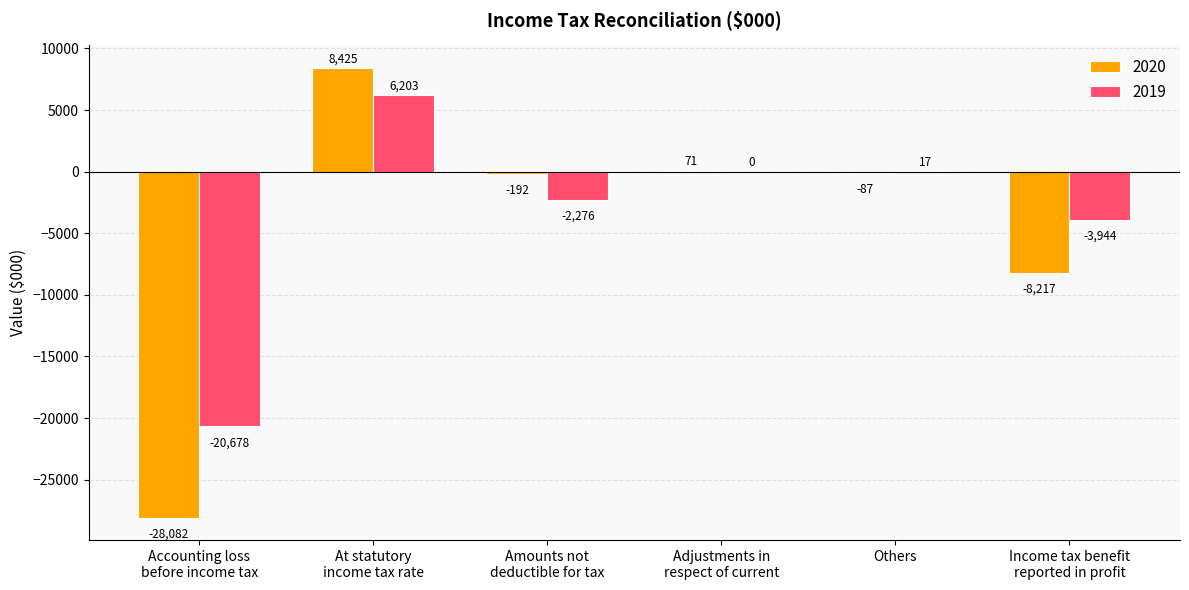

What is the difference between the 2019 values at Amounts not
deductible for tax and Income tax benefit
reported in profit?

1668